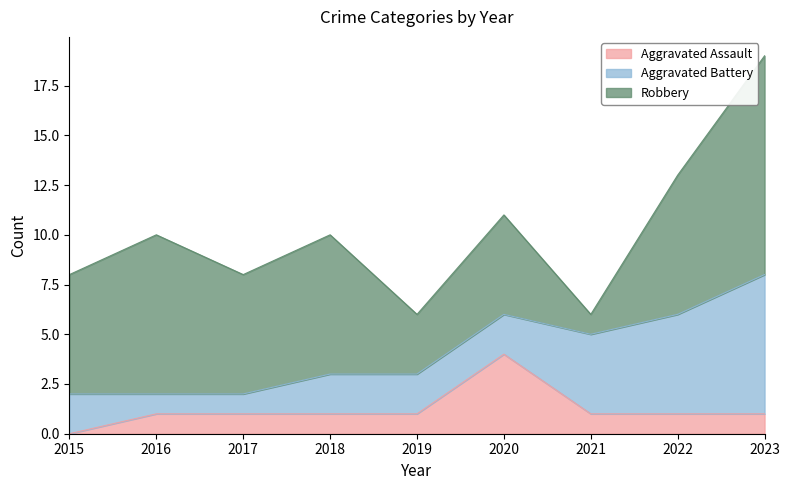

Reading left to right, extract all data points from this chart.

Aggravated Assault: 0	1	1	1	1	4	1	1	1
Aggravated Battery: 2	1	1	2	2	2	4	5	7
Robbery: 6	8	6	7	3	5	1	7	11